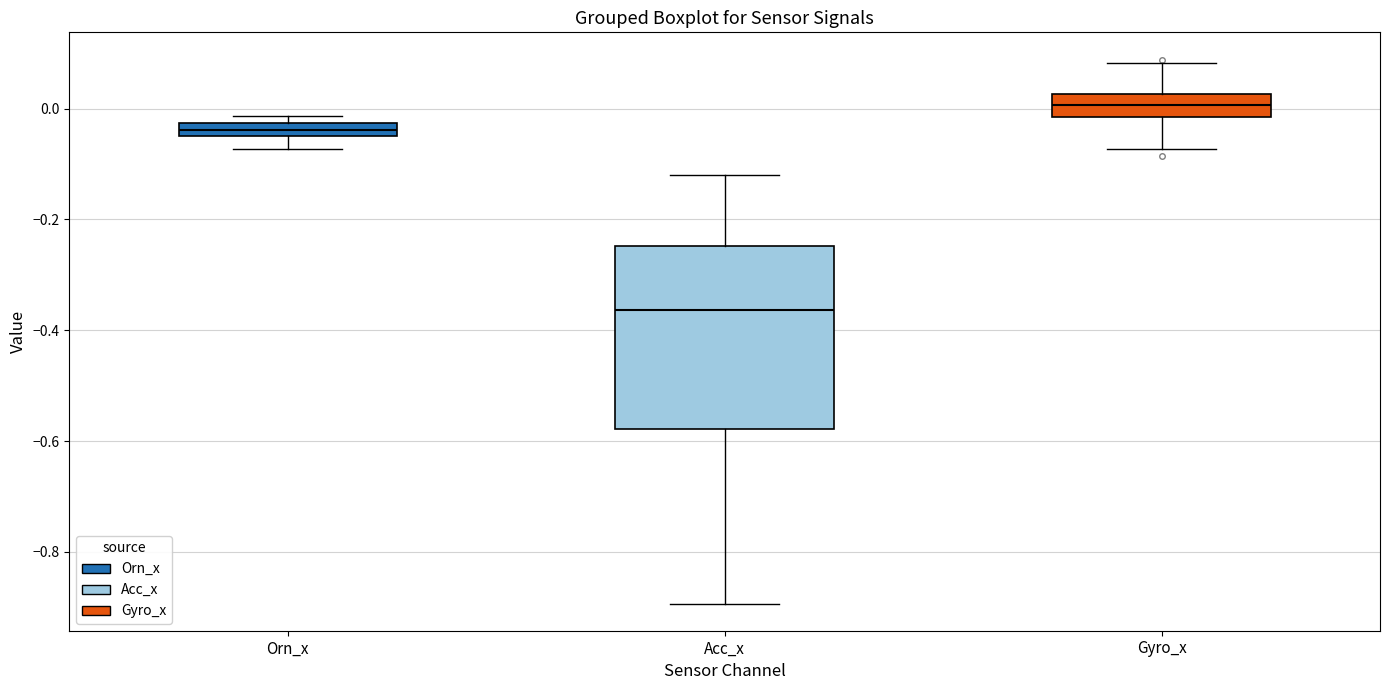

Which box is the tallest, from its lower edge to its upper edge?

Acc_x